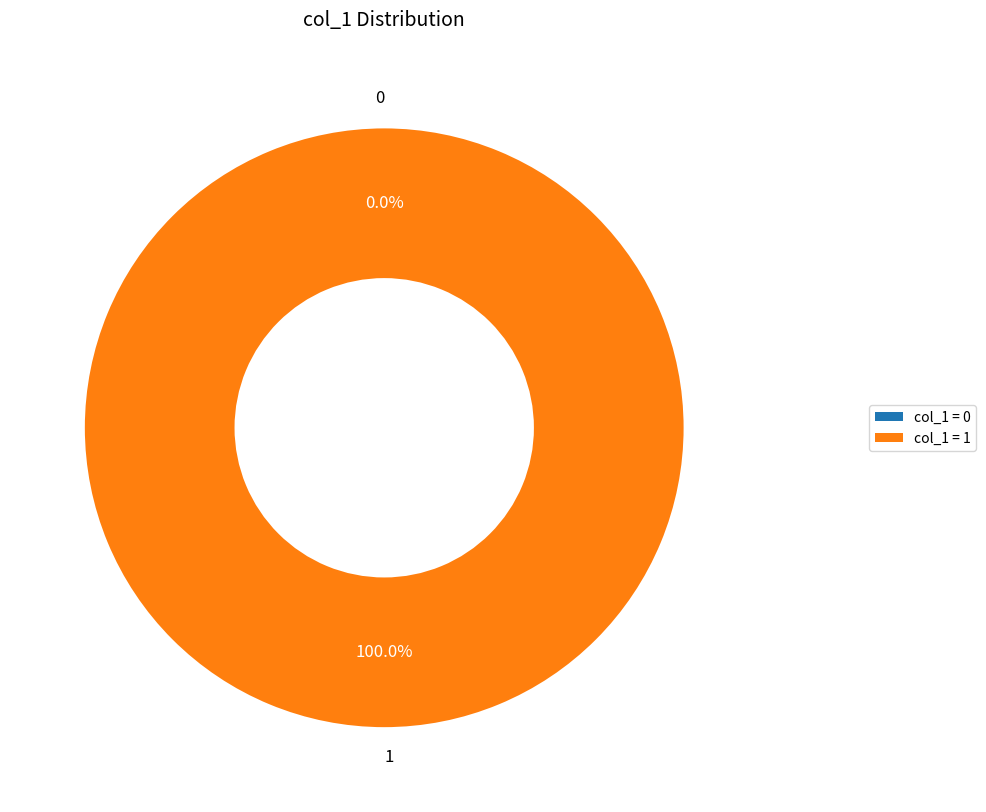

To the nearest percent, what is the difference between the 0 and 1 slice percentages?

100%